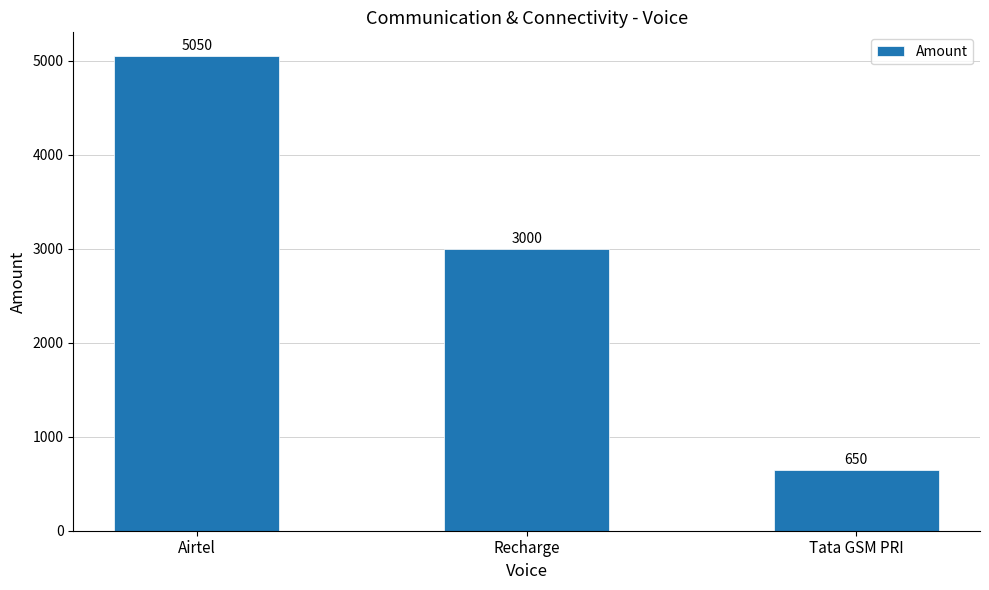

Is it true that the value at Recharge is 3000?

True